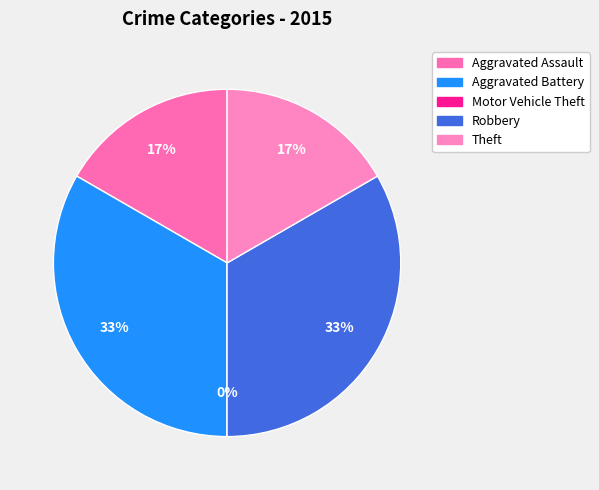

The Aggravated Assault slice represents 4% of the pie. True or false?

False